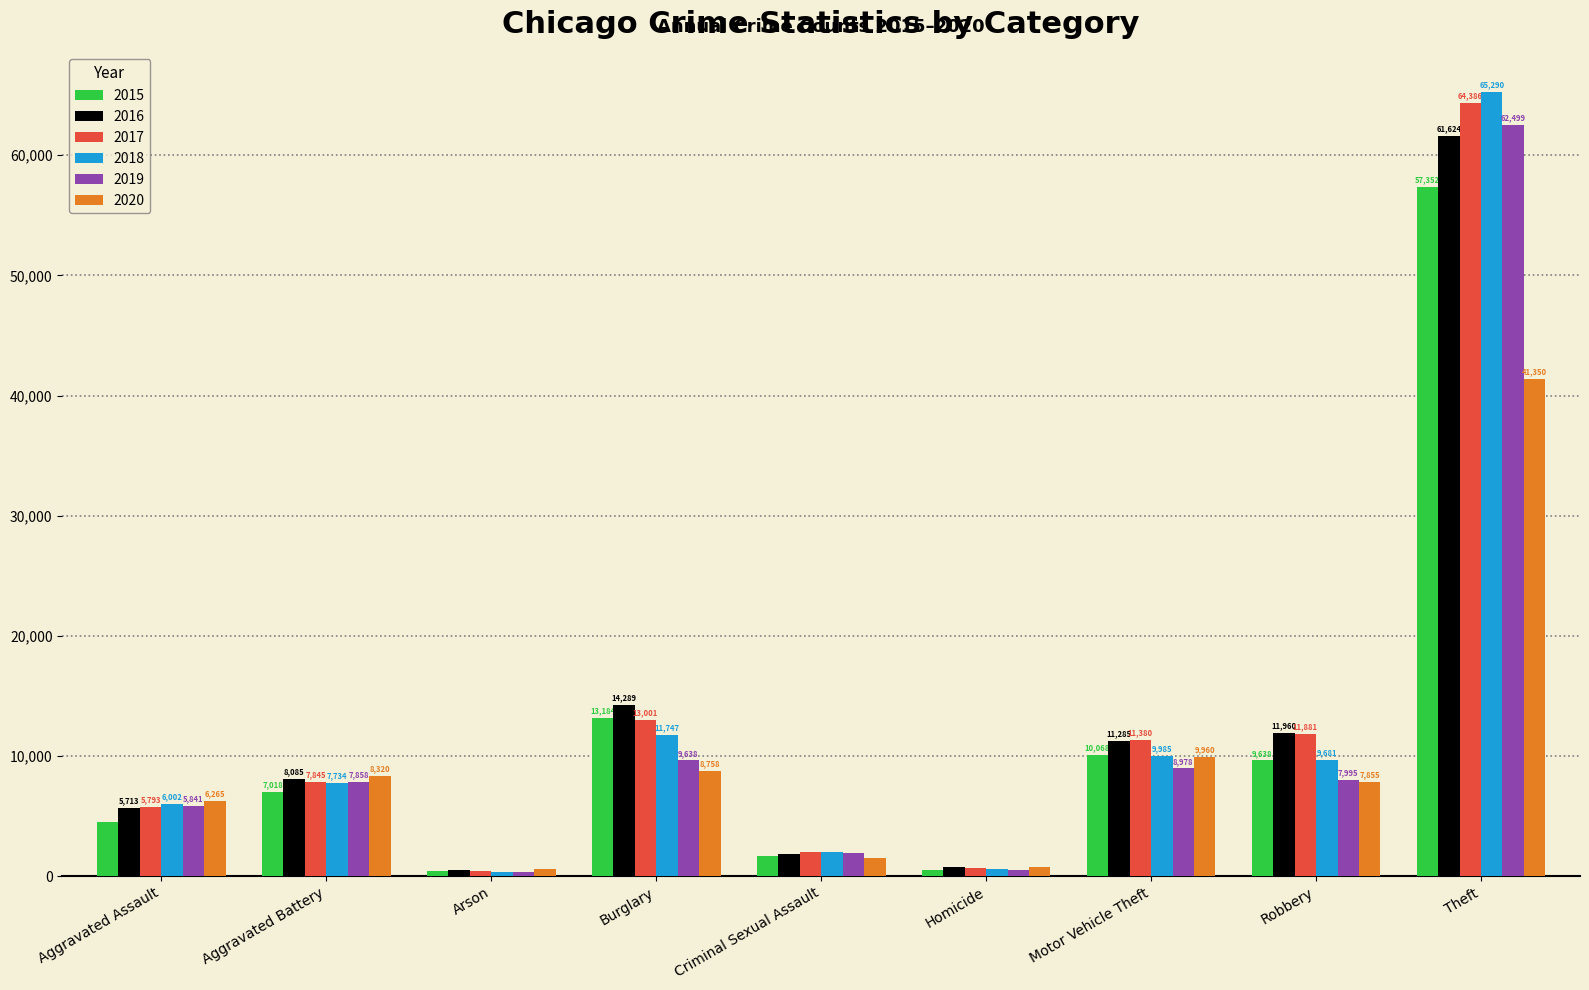

The value of 2019 at Robbery is 7995. True or false?

True